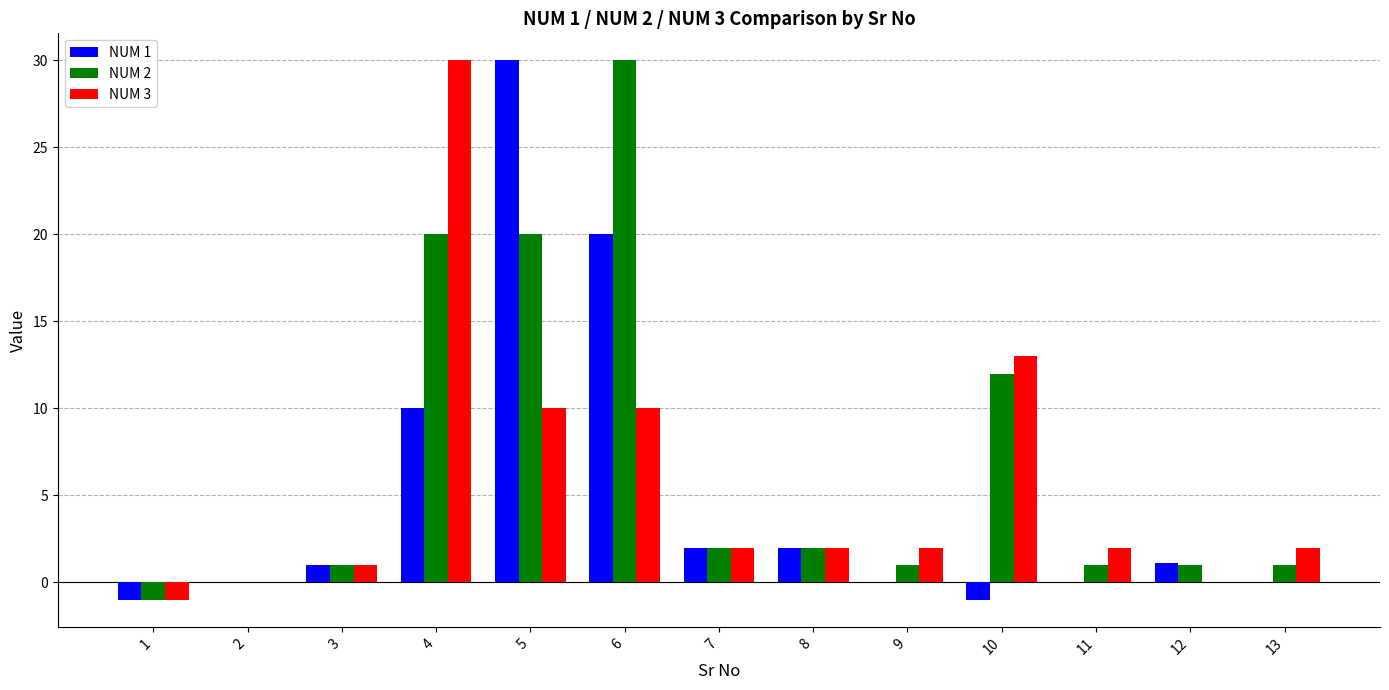

True or false: NUM 1 has a value of 10.0 at 4.

True